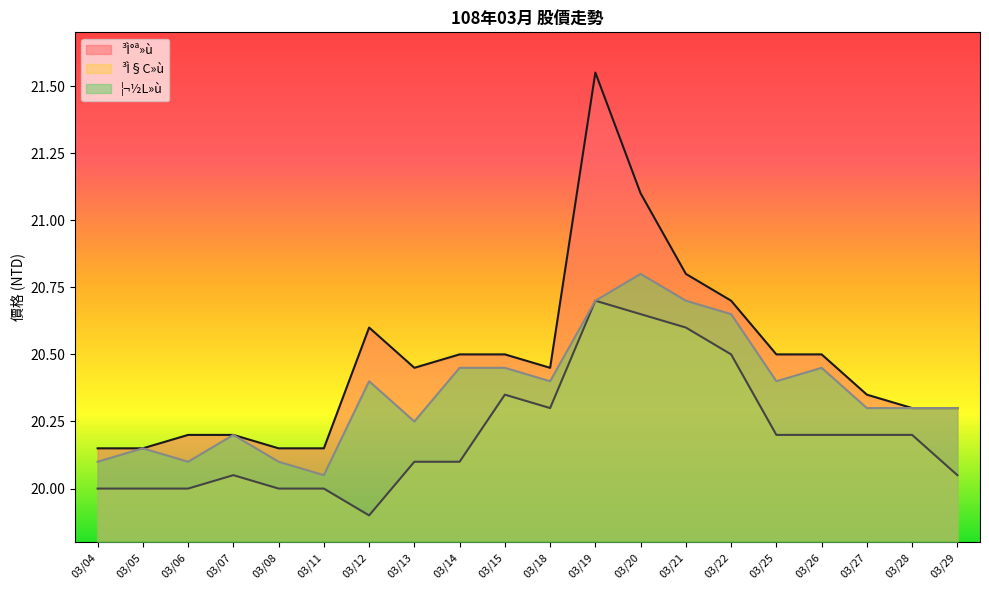

Is the value of ³Ì°ª»ù at 03/22 greater than the value of ¦¬½L»ù at 03/07?

Yes